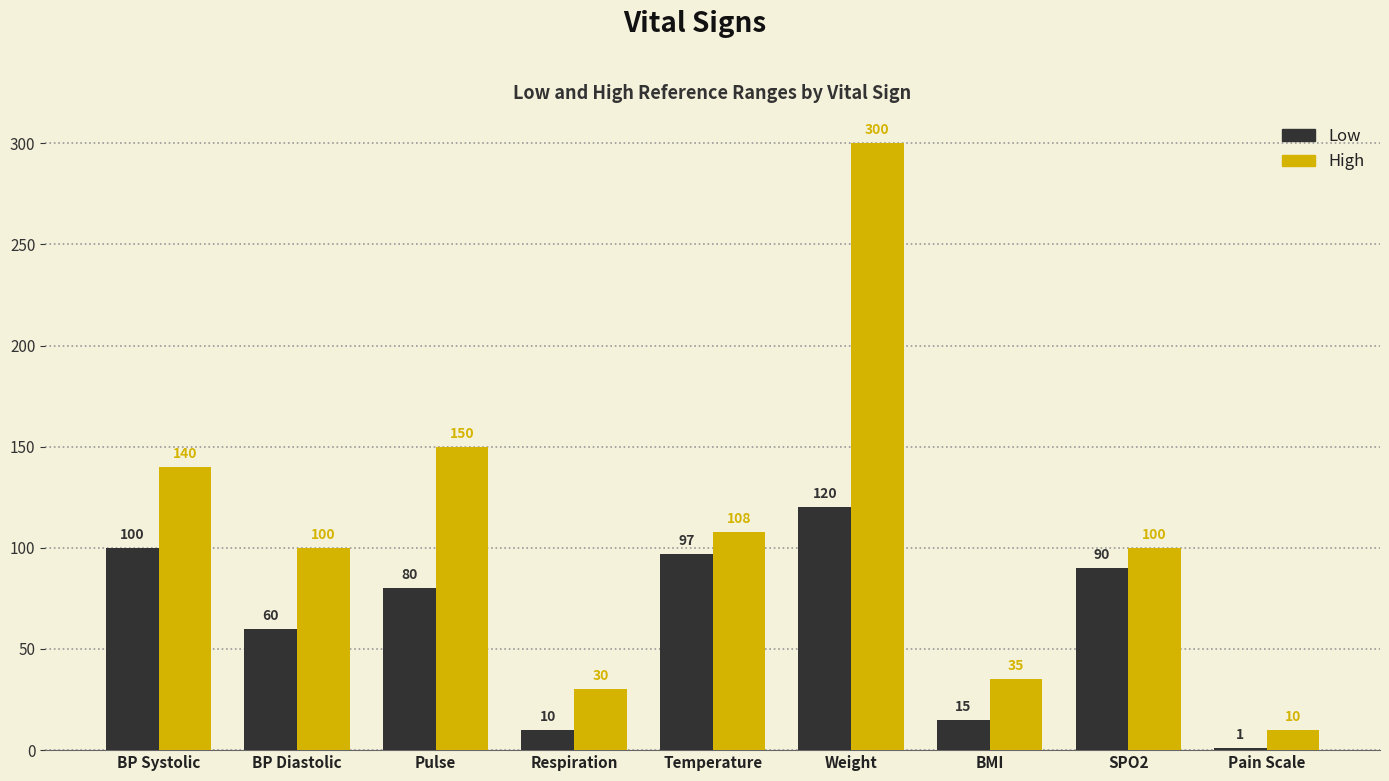

At which category is the sum across all series the highest?

Weight